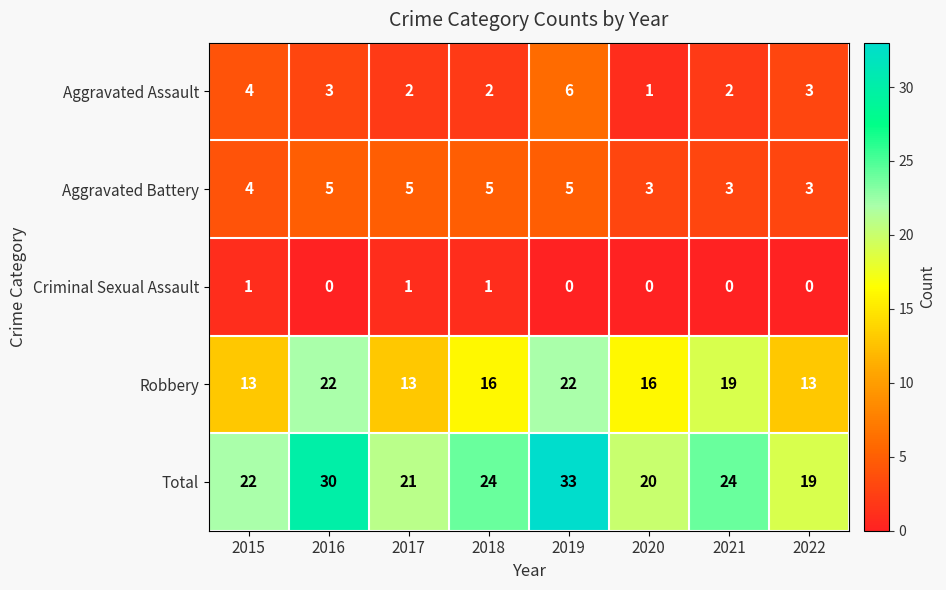

The Robbery series shows 9 at 2021. True or false?

False